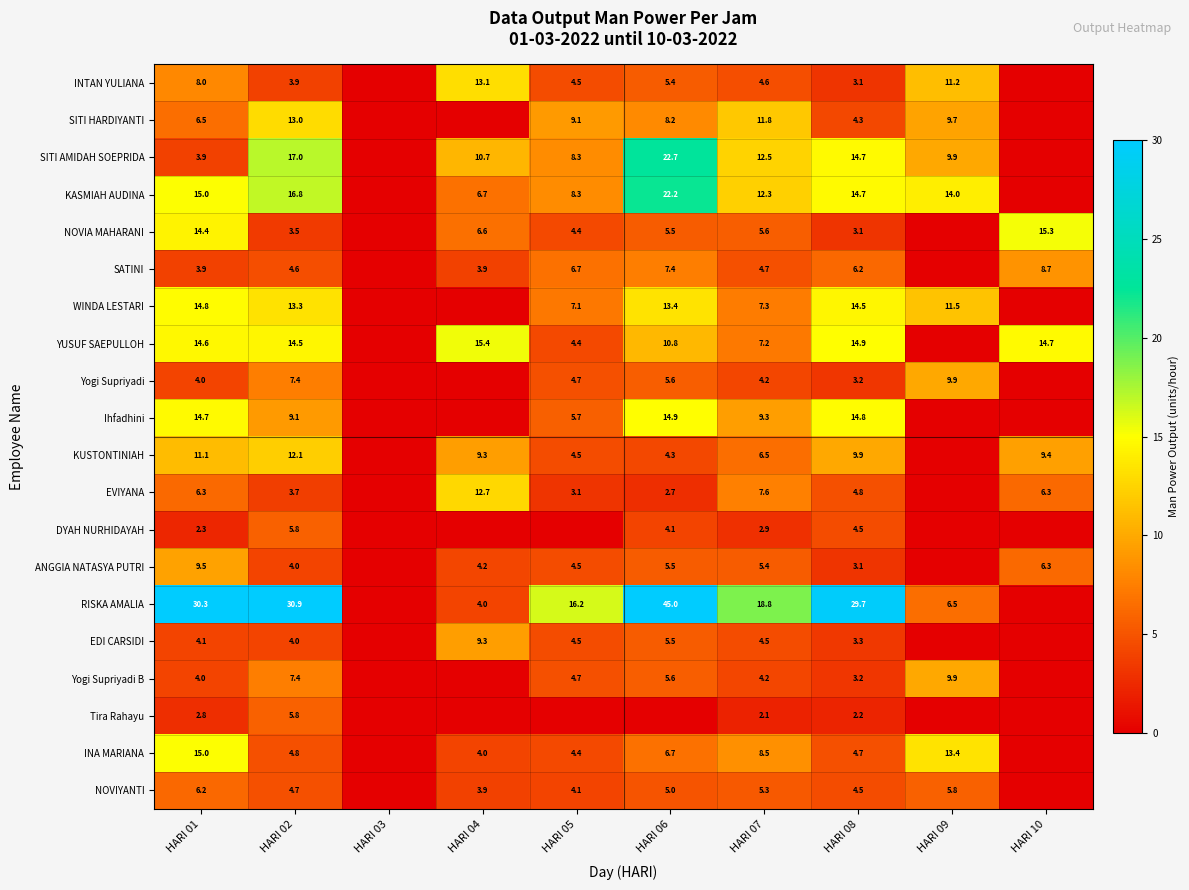

Which label corresponds to the largest value in the chart?

HARI 06